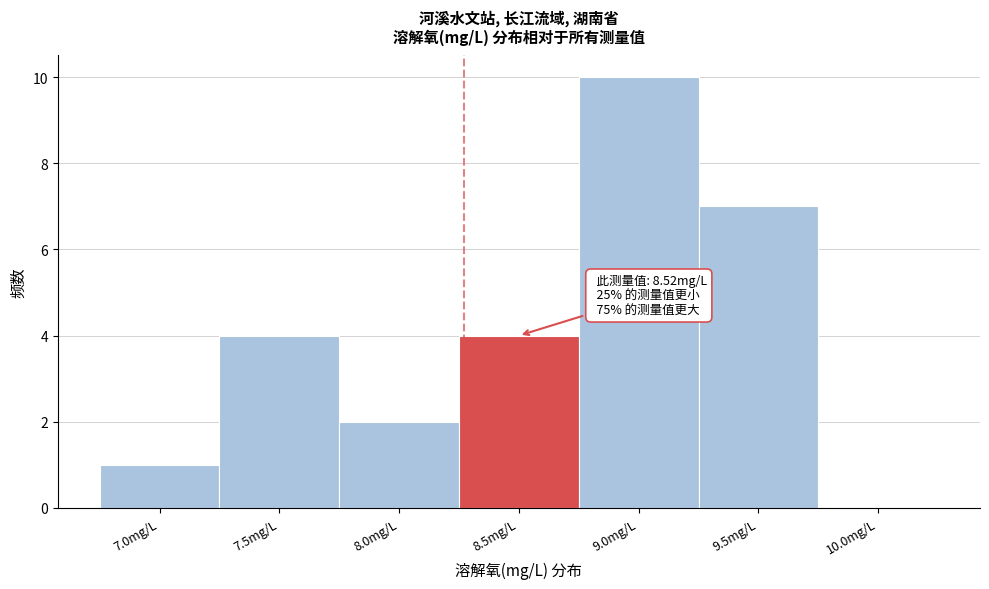

Reading left to right, transcribe all the data shown in this chart.

7.0mg/L=1	7.5mg/L=4	8.0mg/L=2	8.5mg/L=4	9.0mg/L=10	9.5mg/L=7	10.0mg/L=0